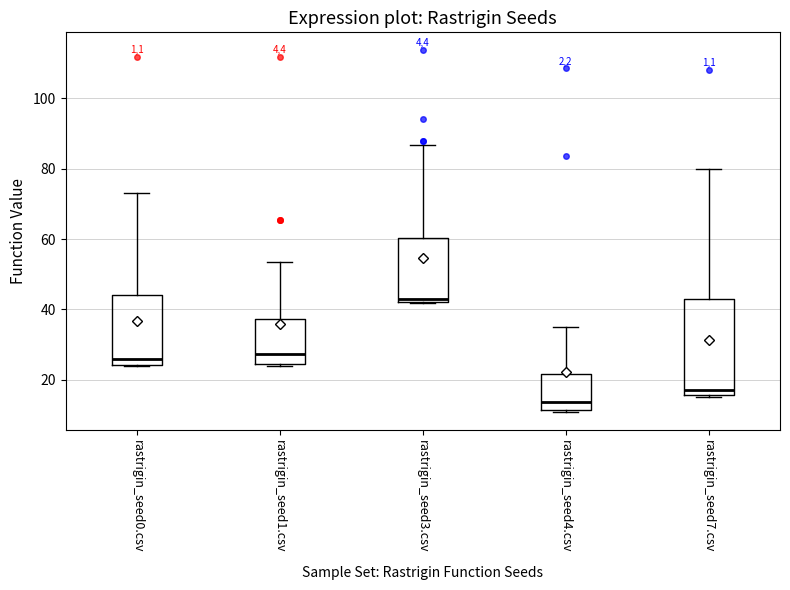

Which box has the lowest median line?

rastrigin_seed4.csv